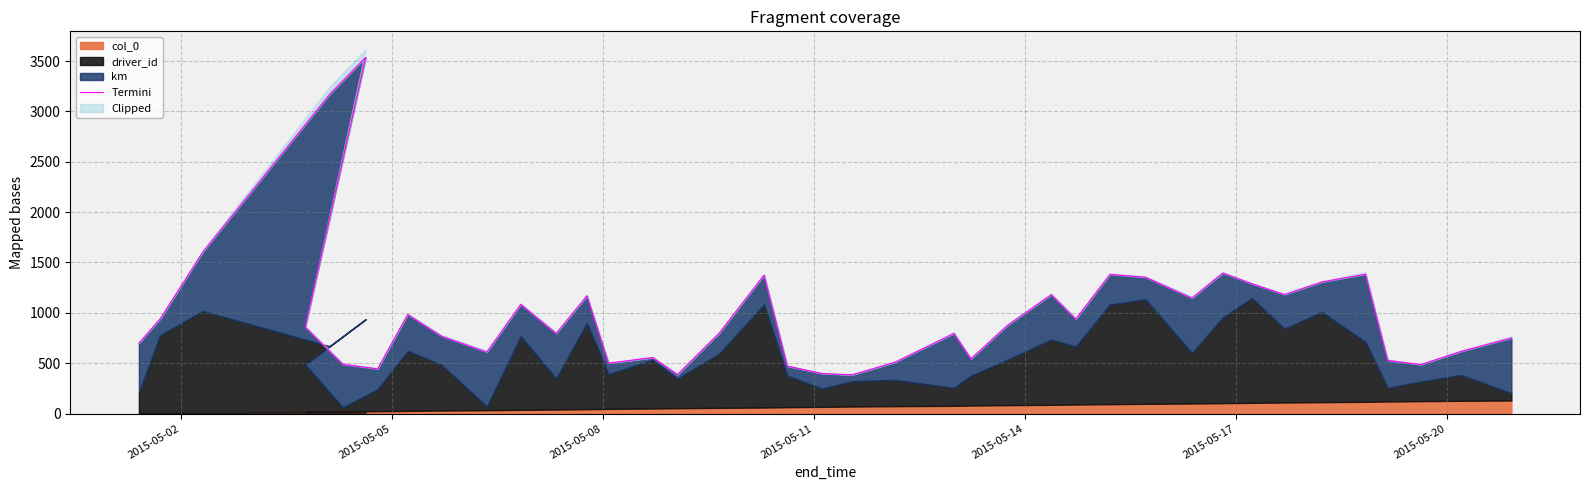

What is the smallest value displayed?

384.7